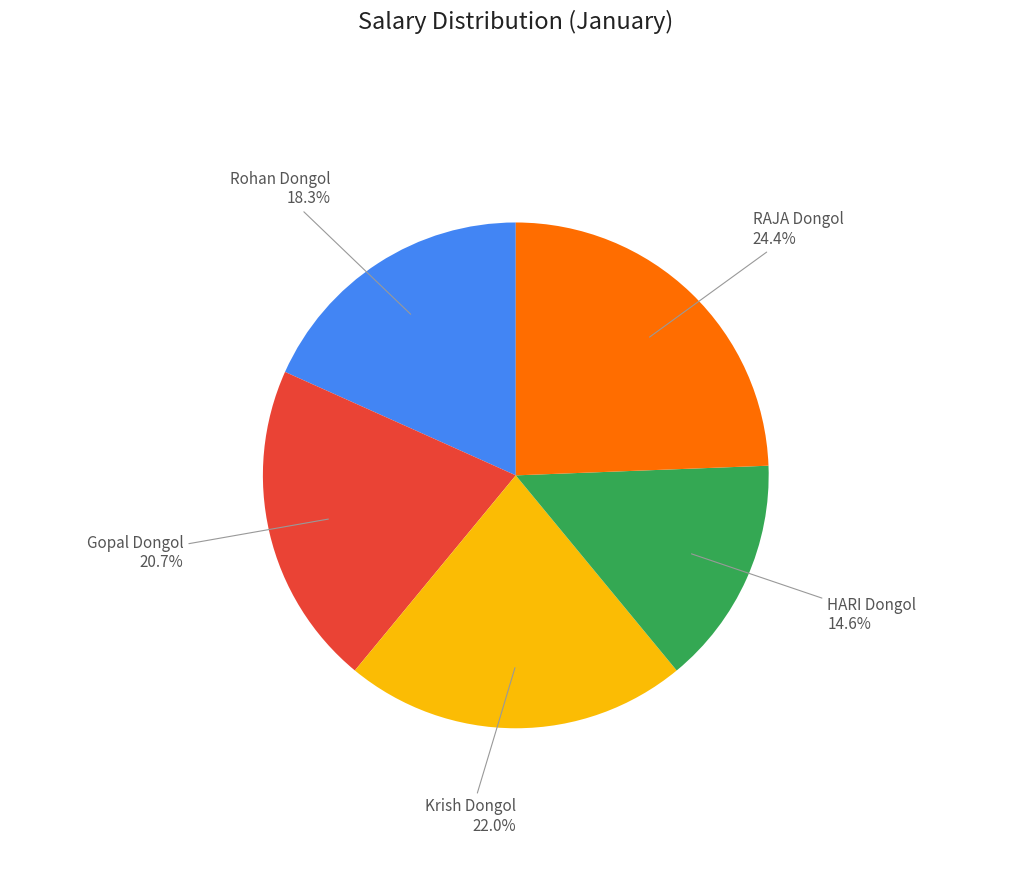

Is there a majority slice in this chart?

No